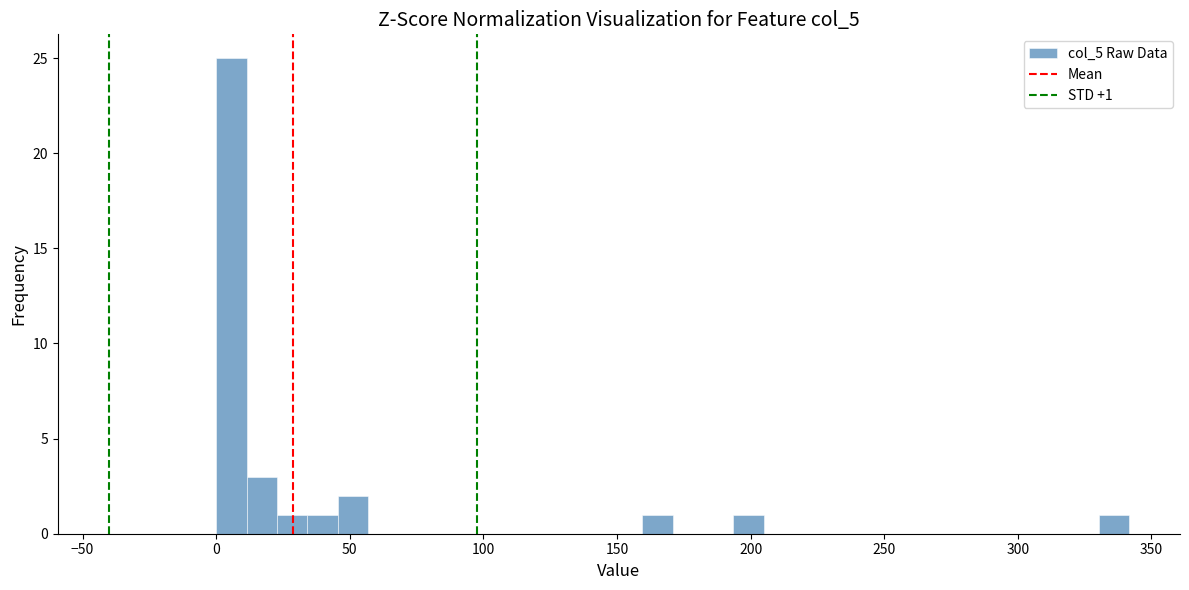

Read against the x-axis, roughly where is the centre of the tallest bar?

5